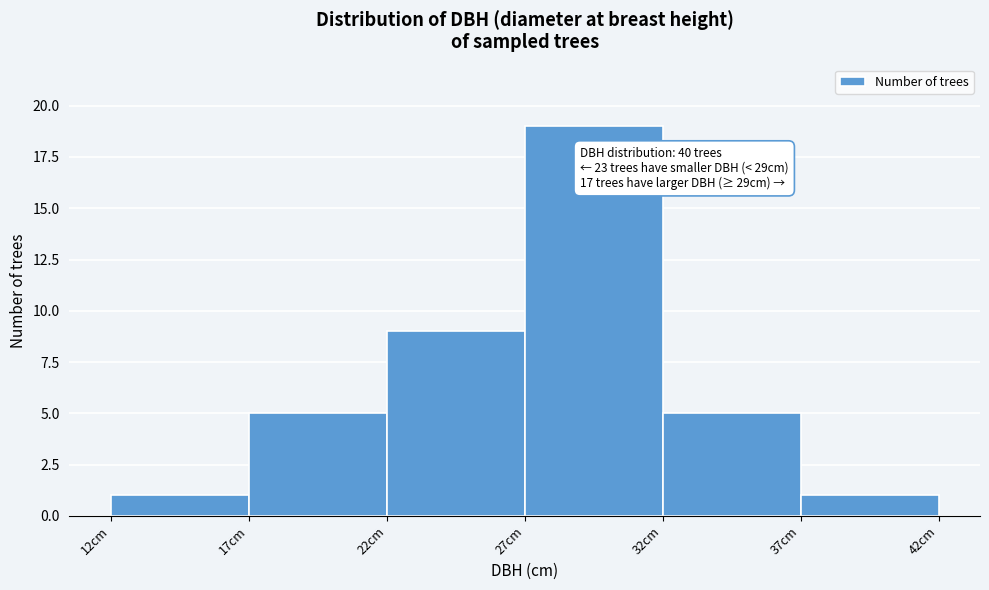

Which range on the x-axis has the tallest bar?

27 to 32